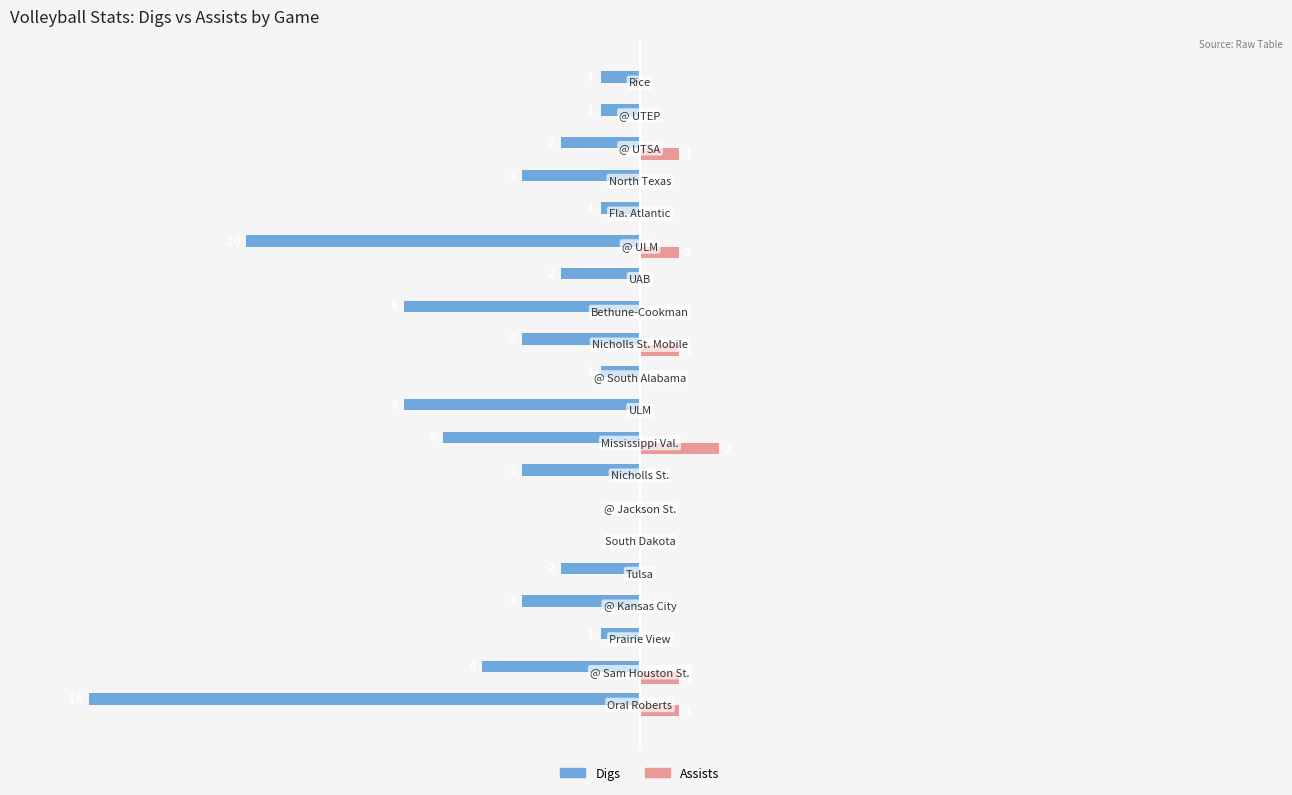

Which series has the largest total across all categories?

Assists